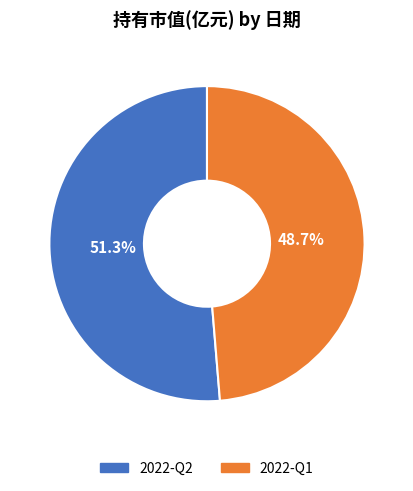

The 2022-Q1 slice represents 49% of the pie. True or false?

True